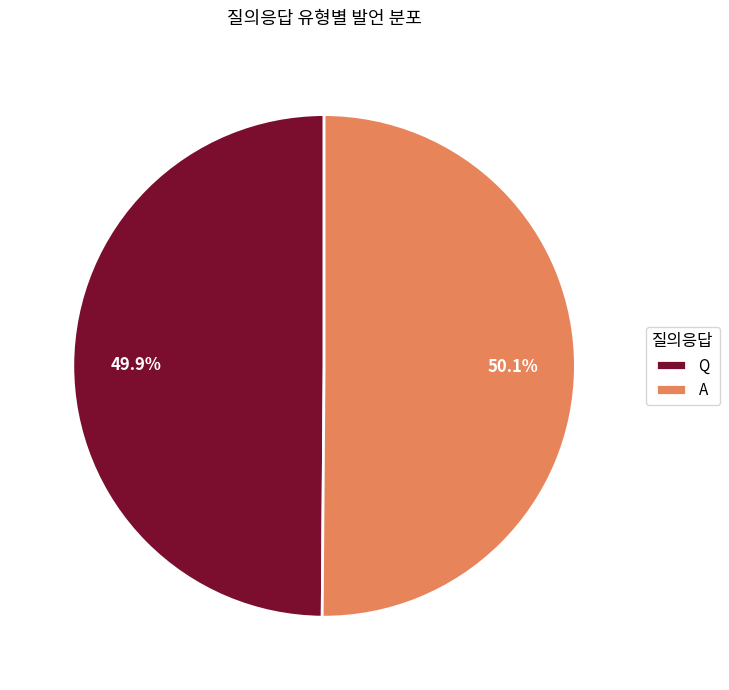

Do Q and A together represent more than half of the pie?

Yes